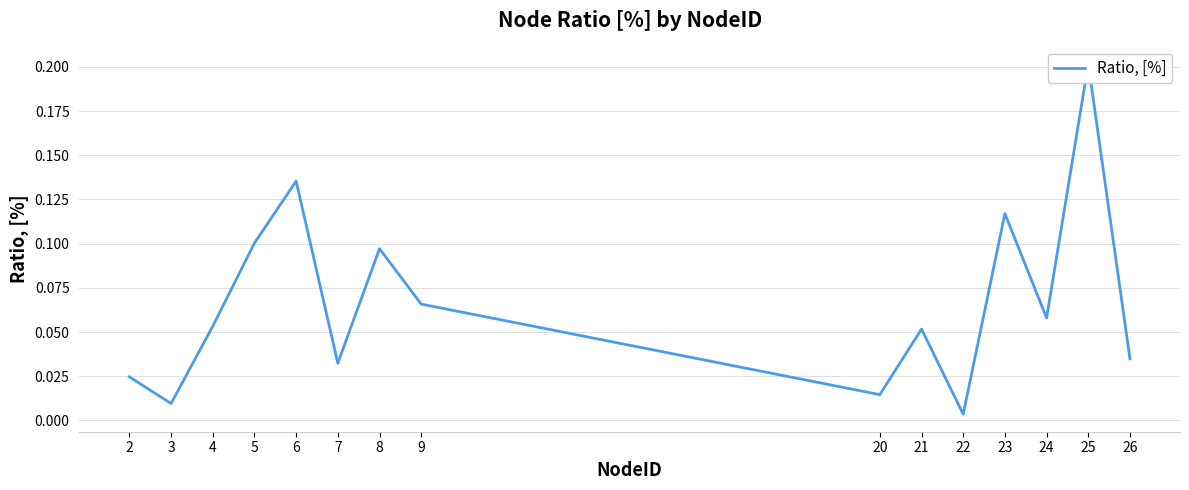

Read the value at 25.

0.2